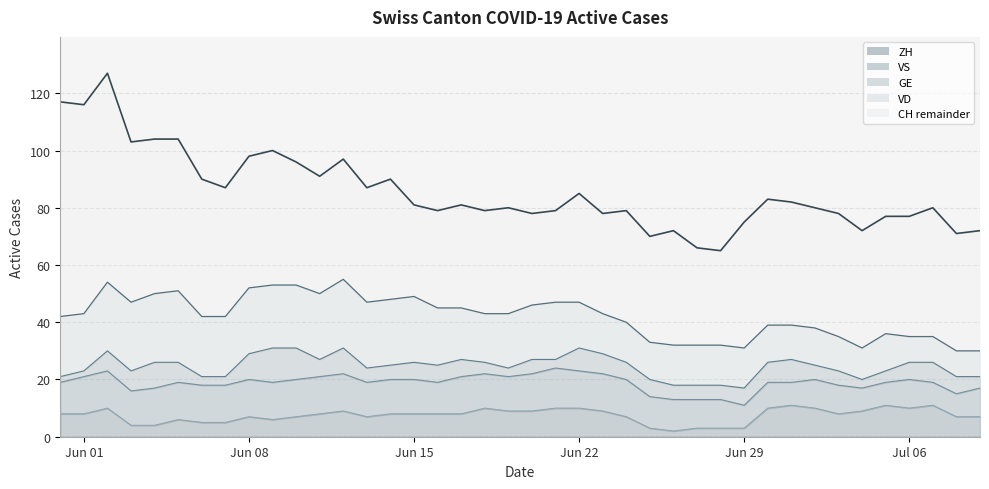

What position from the right is 31?

9